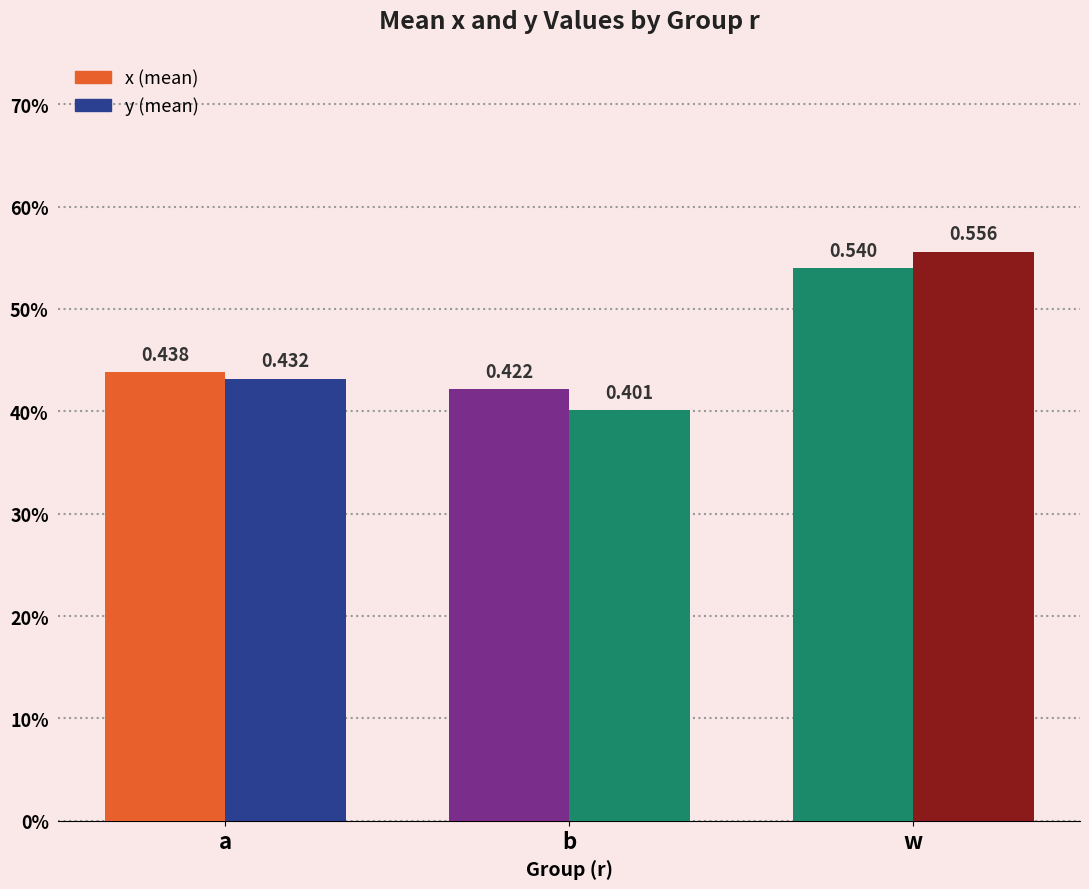

Does the chart contain any negative values?

No